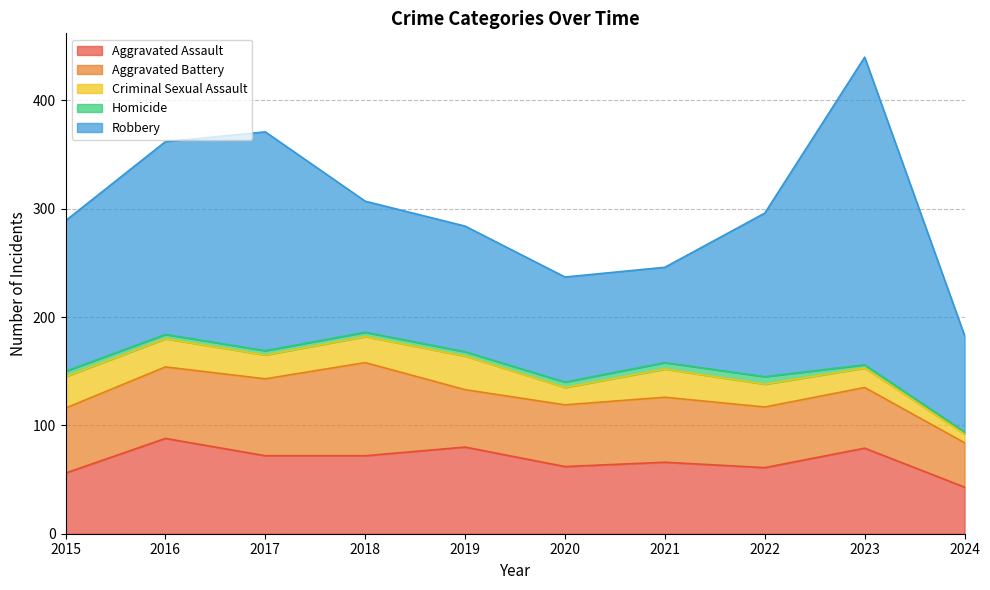

What is the smallest value displayed?

2